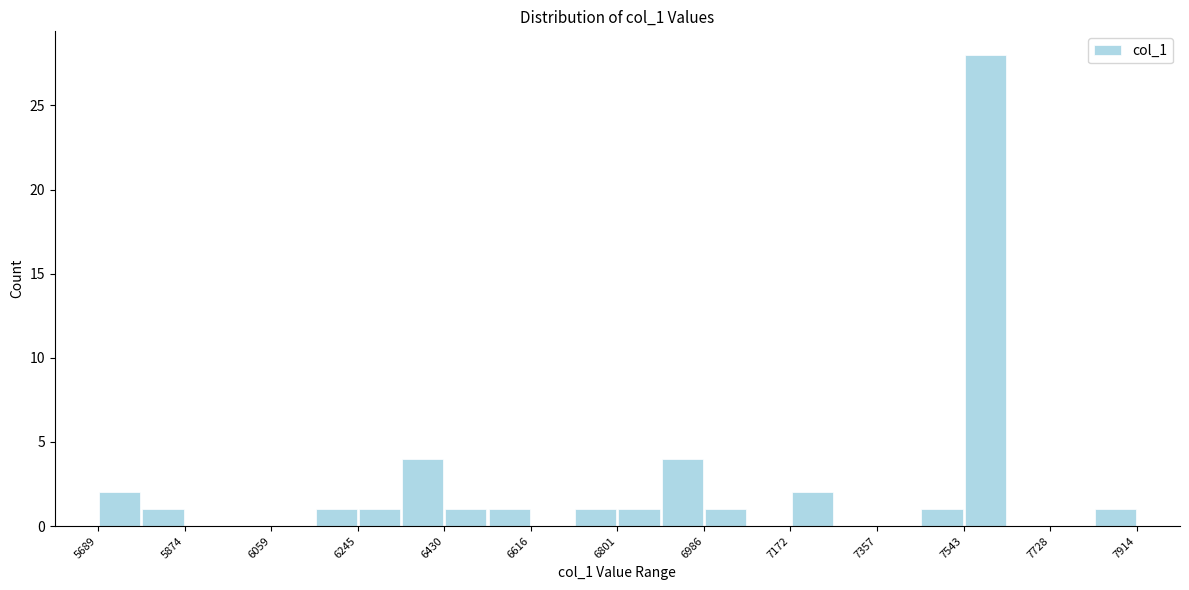

Which range on the x-axis has the tallest bar?

7540 to 7640